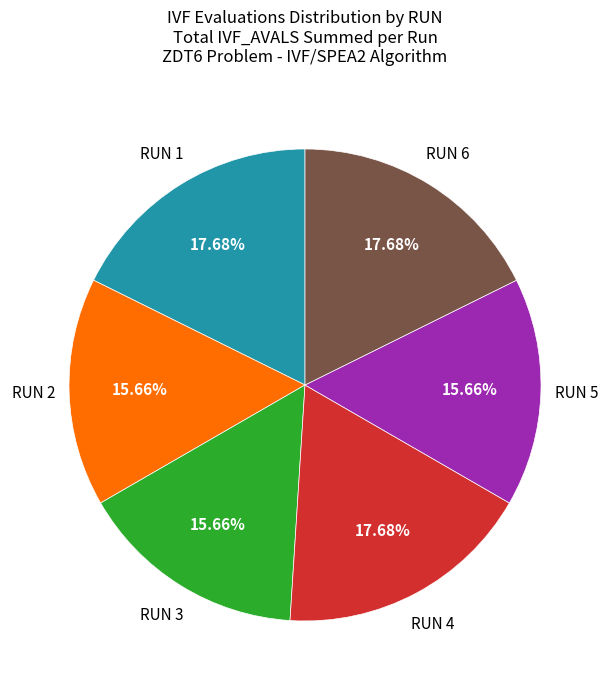

Is the sum of RUN 3 and RUN 5 greater than half?

No